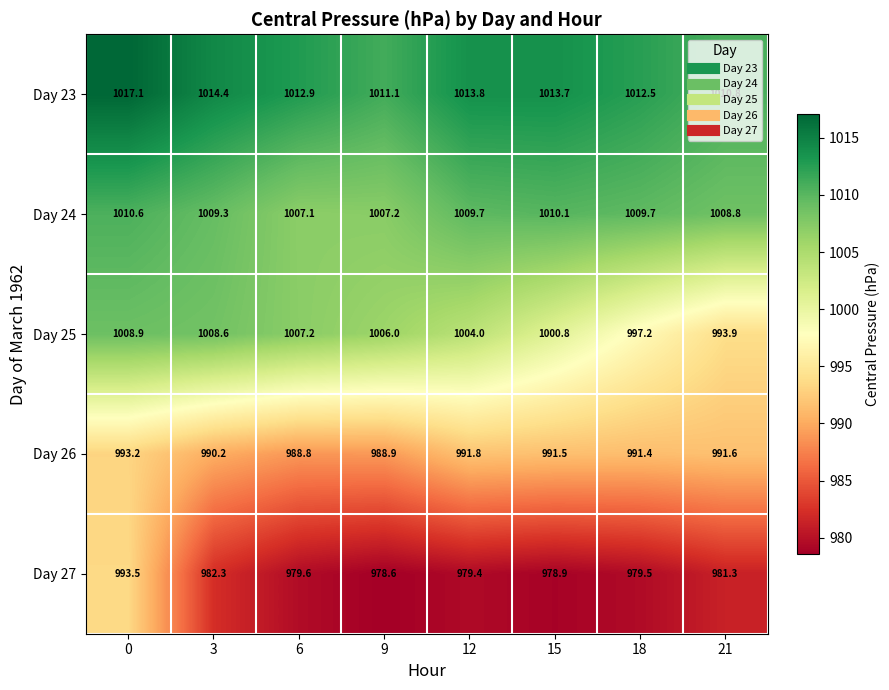

True or false: Day 26 has a value of 278.9 at 0.

False